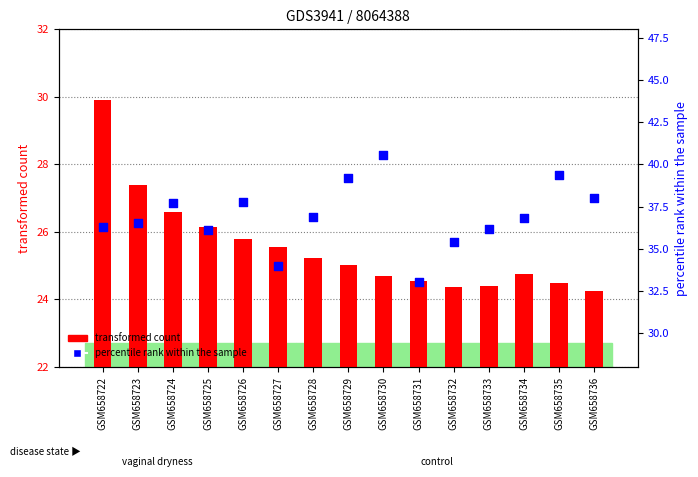

Which series reaches the maximum Y coordinate?

percentile rank within the sample